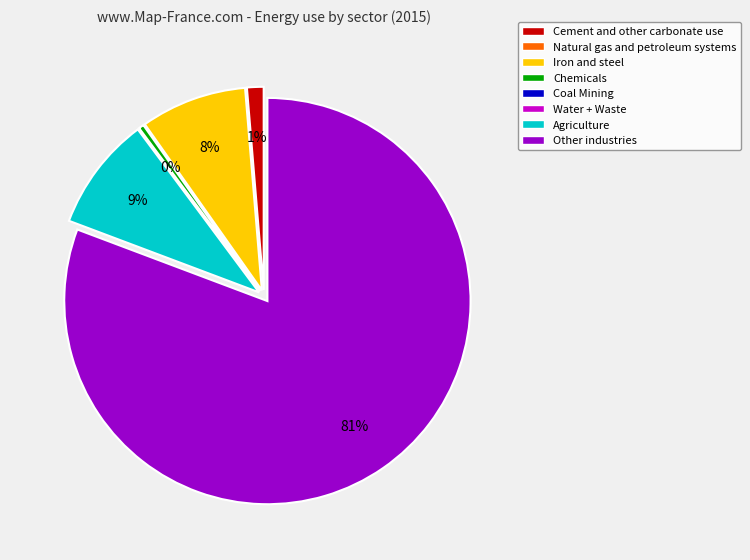

Count the number of slices in the pie.

8